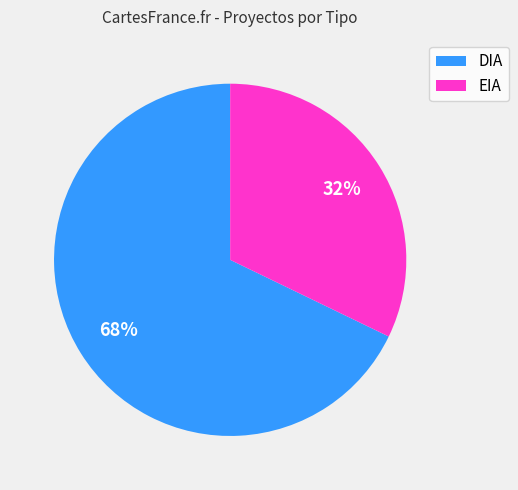

How many slices are in this pie chart?

2